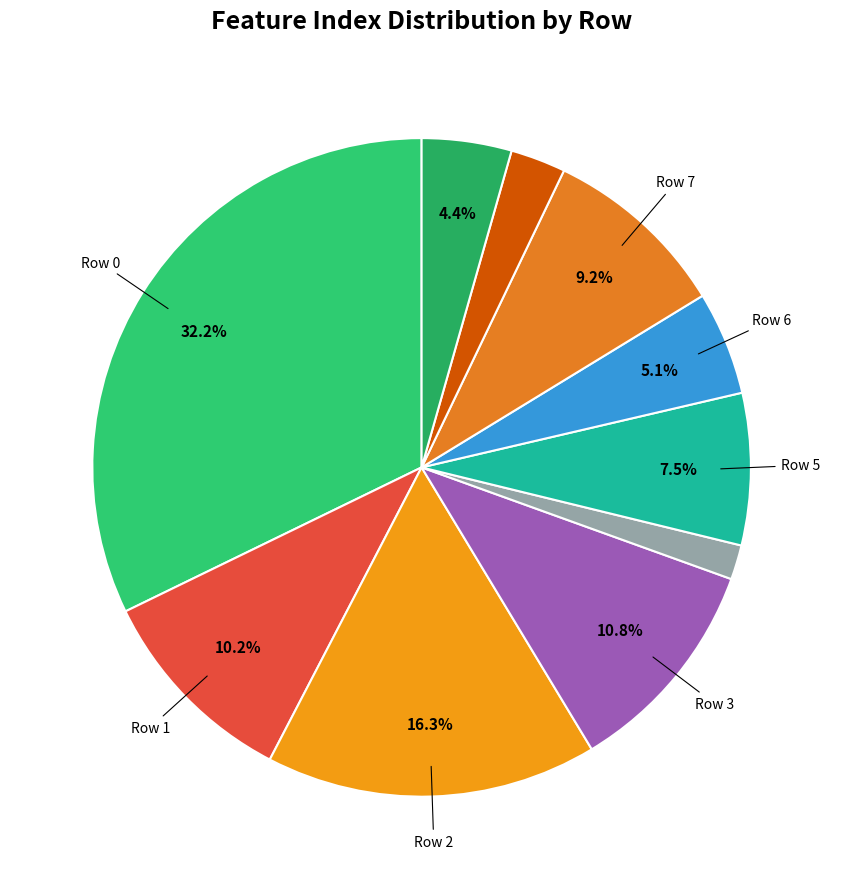

Rank the categories by value from lowest to highest.

4, 8, 9, 6, 5, 7, 1, 3, 2, 0